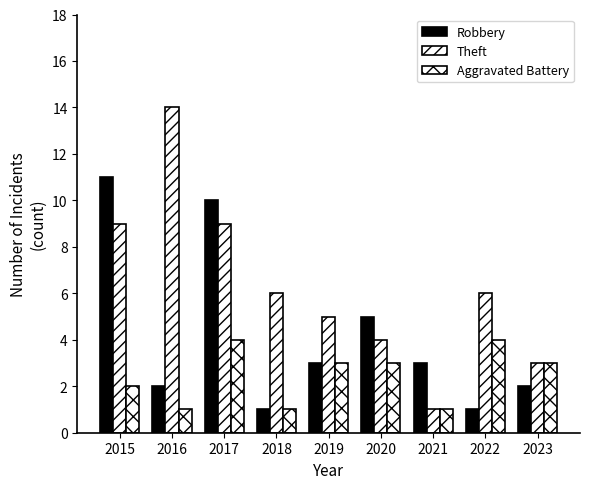

At which label is Robbery closest to 6?

2020